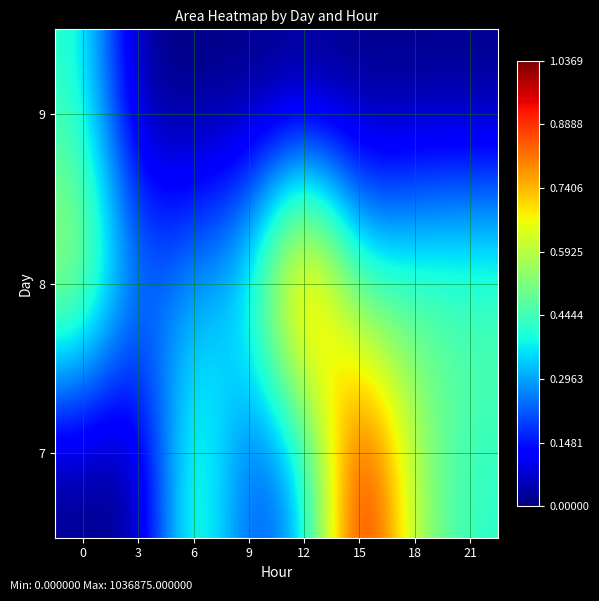

What is the maximum value shown in the chart?

1036875